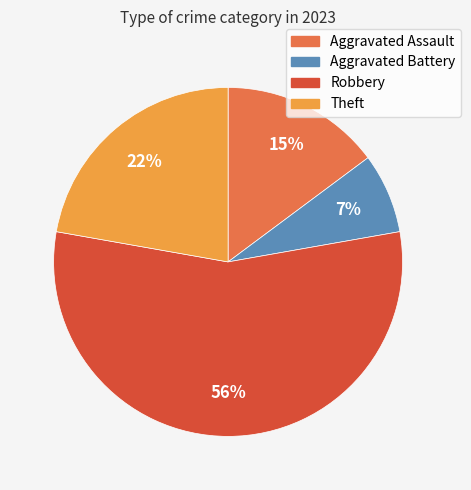

What is the majority slice?

Robbery